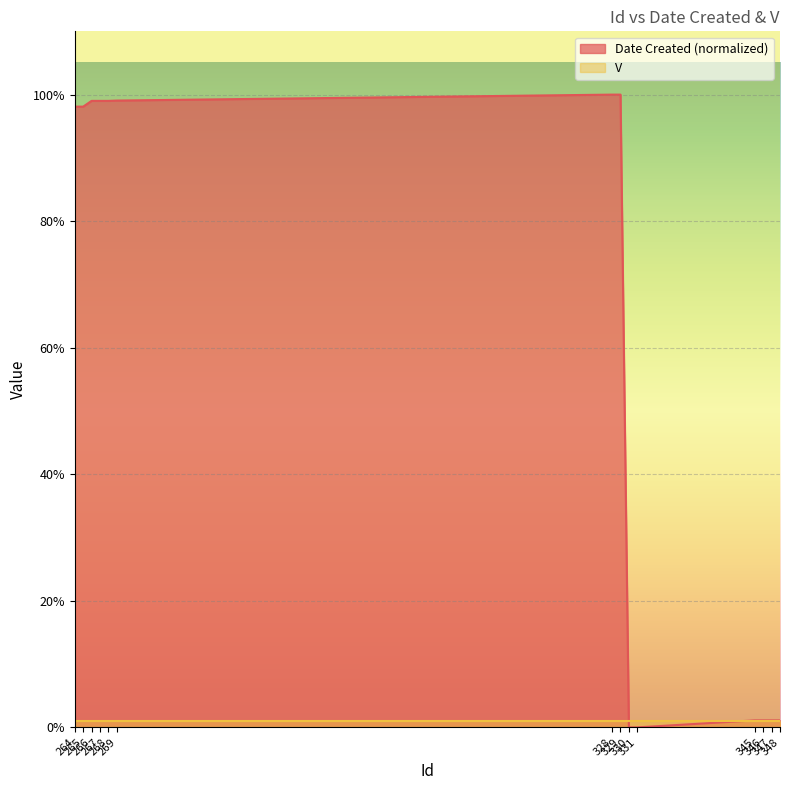

The value at 330 is 0.0. True or false?

True